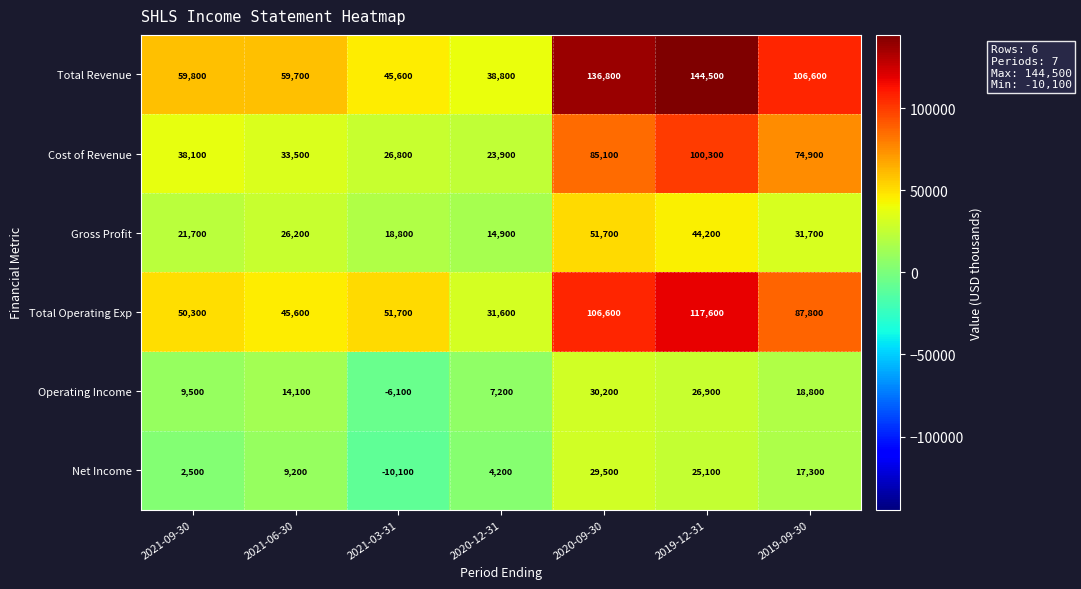

Is the value of Total Revenue at 2020-09-30 greater than the value of Gross Profit at 2021-06-30?

Yes